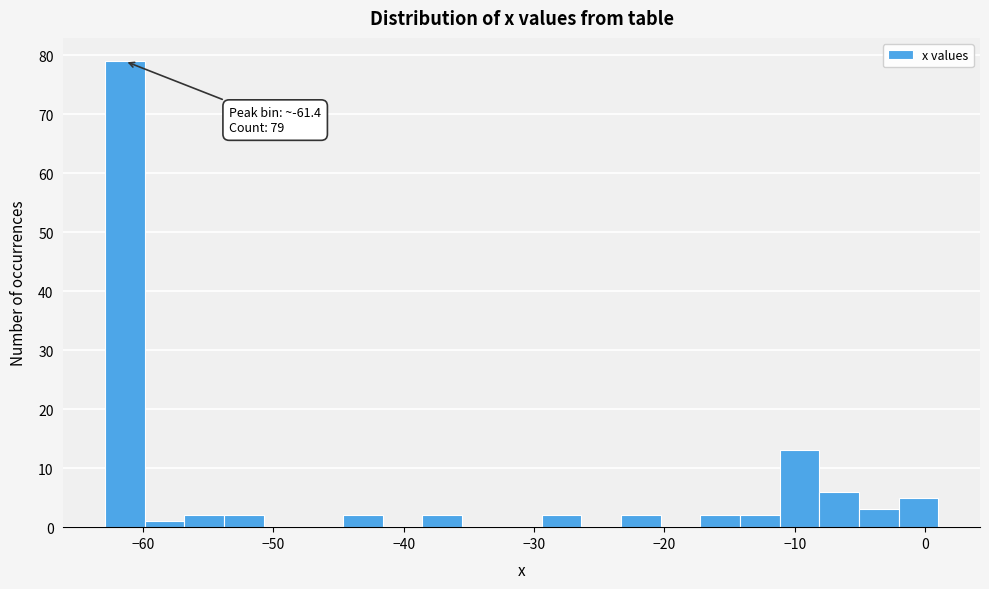

Read against the x-axis, roughly where is the centre of the tallest bar?

-61